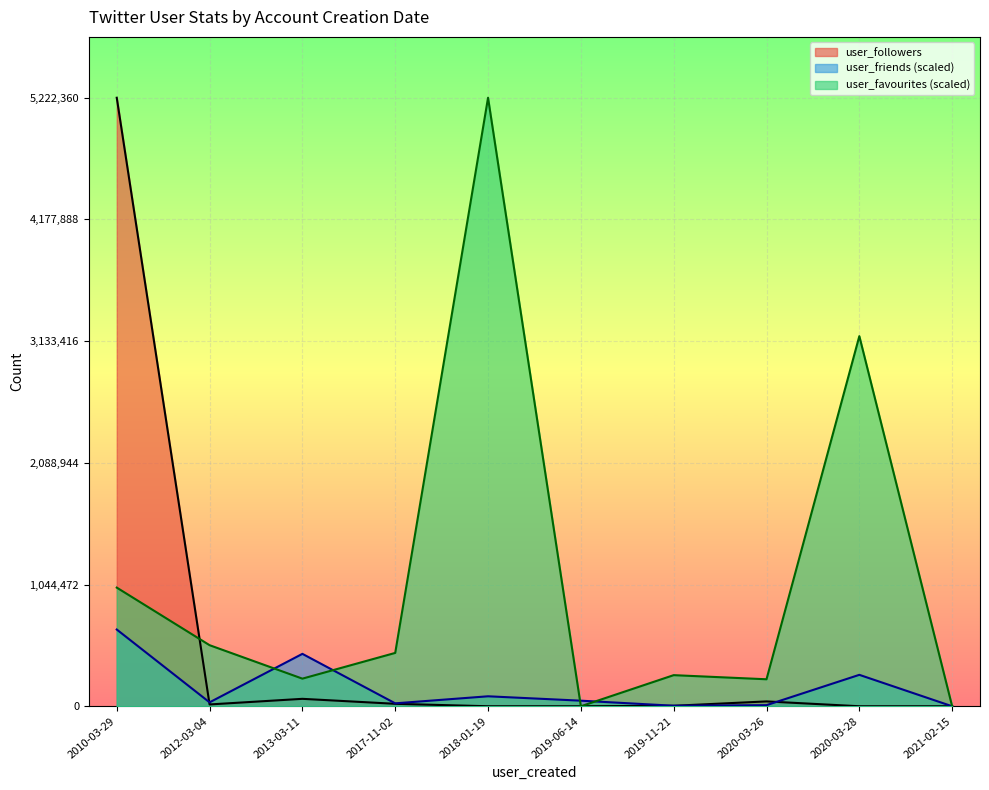

Which label corresponds to the smallest value in the chart?

2021-02-15